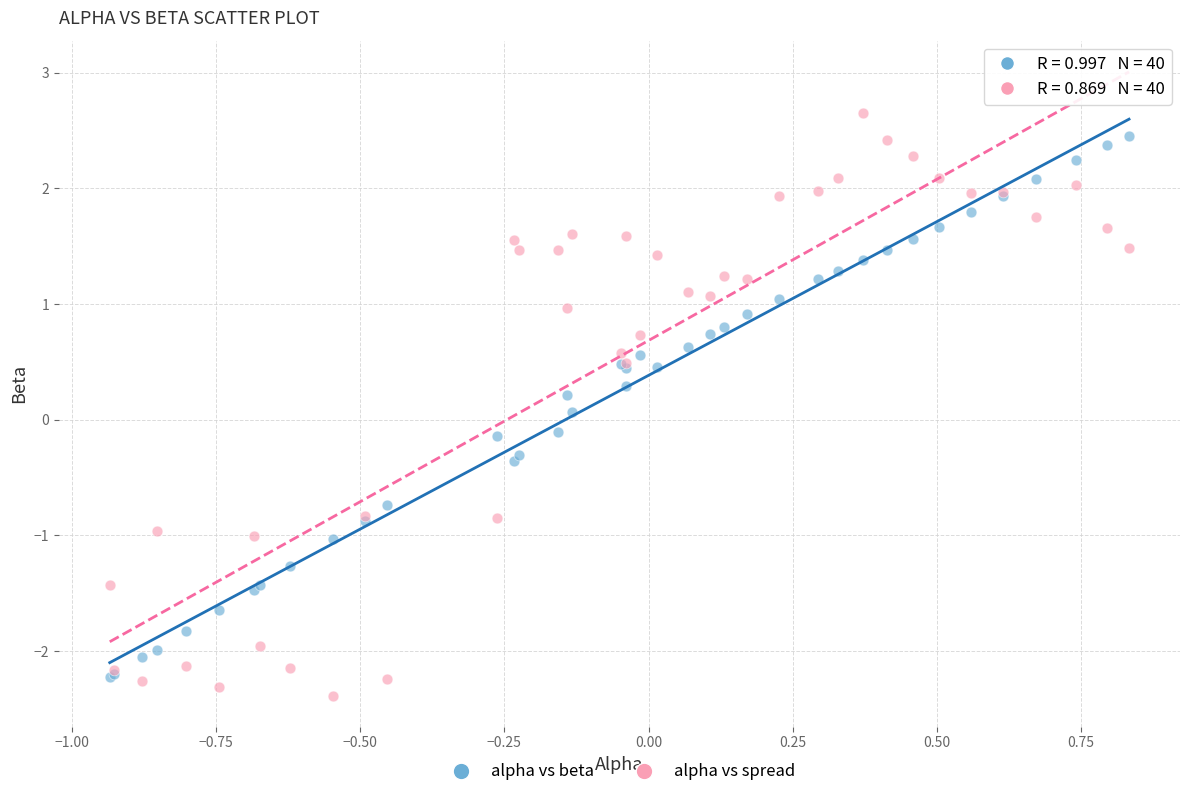

Which series has the largest Y range (max minus min)?

alpha vs spread